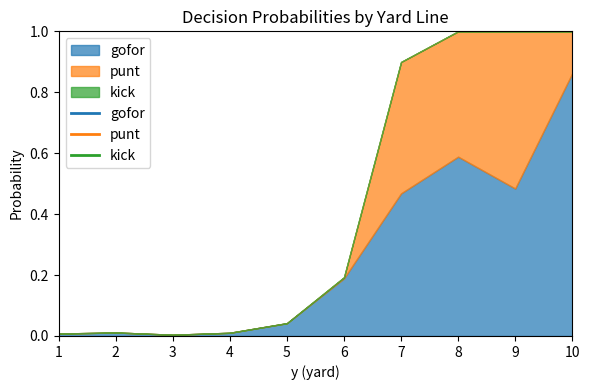

Which series has the widest spread of values?

gofor